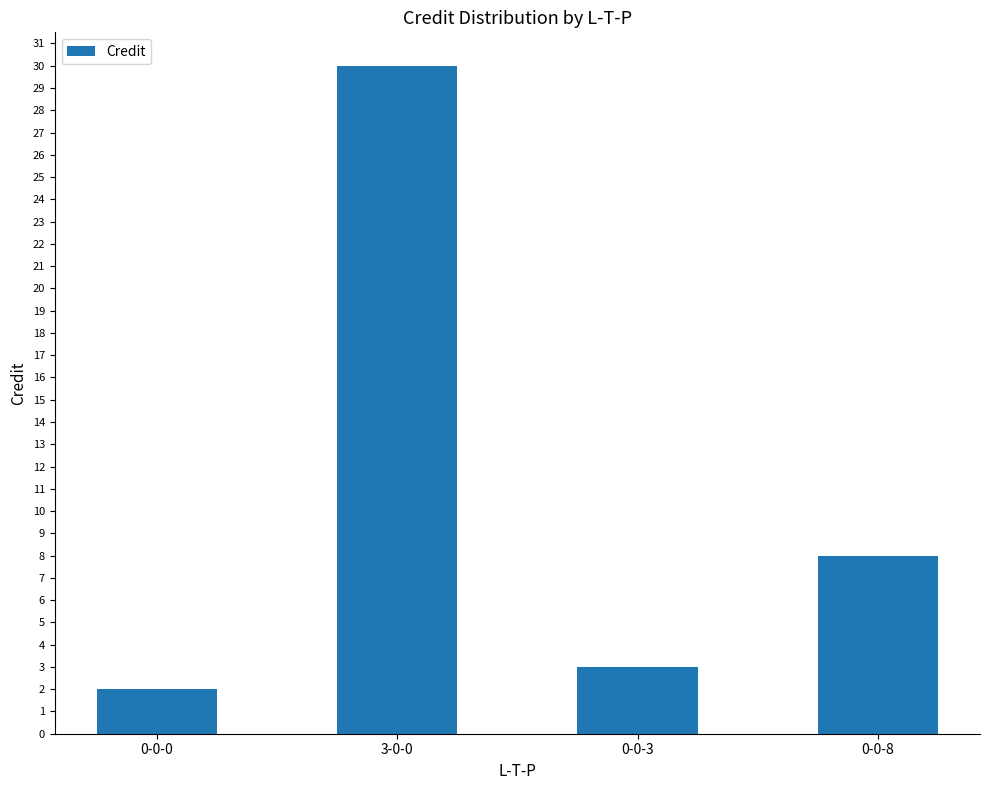

Reading right to left, what are all the values shown in this chart?

0-0-8=8	0-0-3=3	3-0-0=30	0-0-0=2